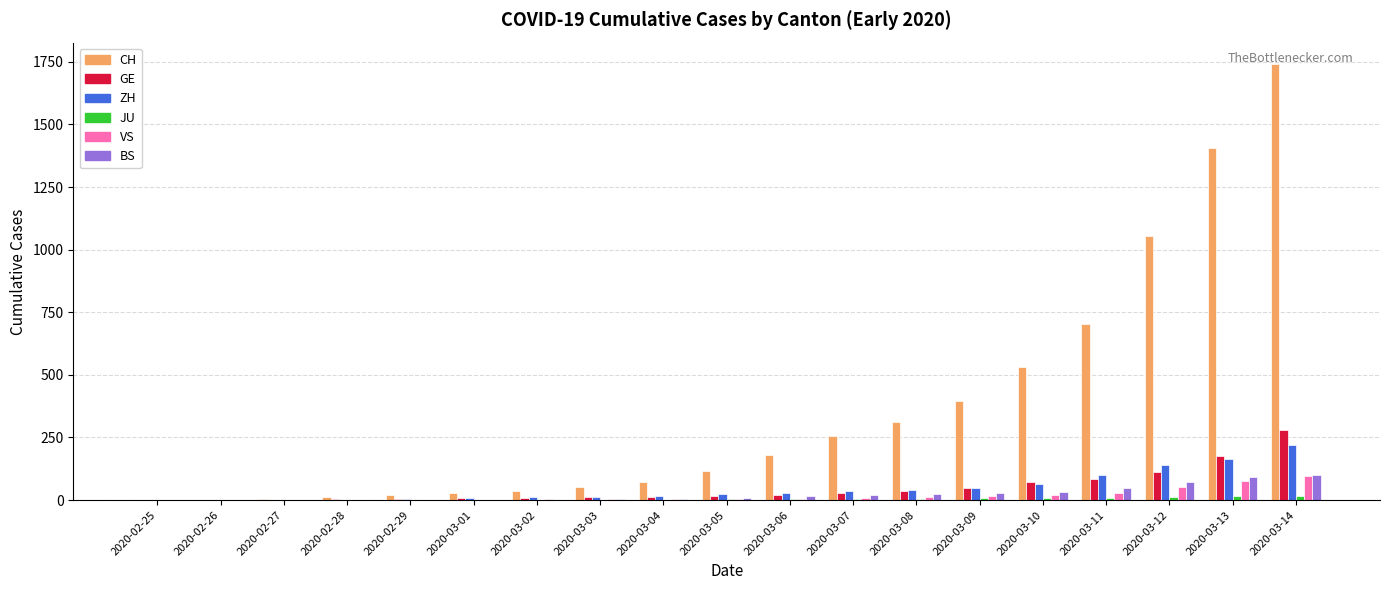

True or false: CH has a value of 1847 at 2020-03-12.

False